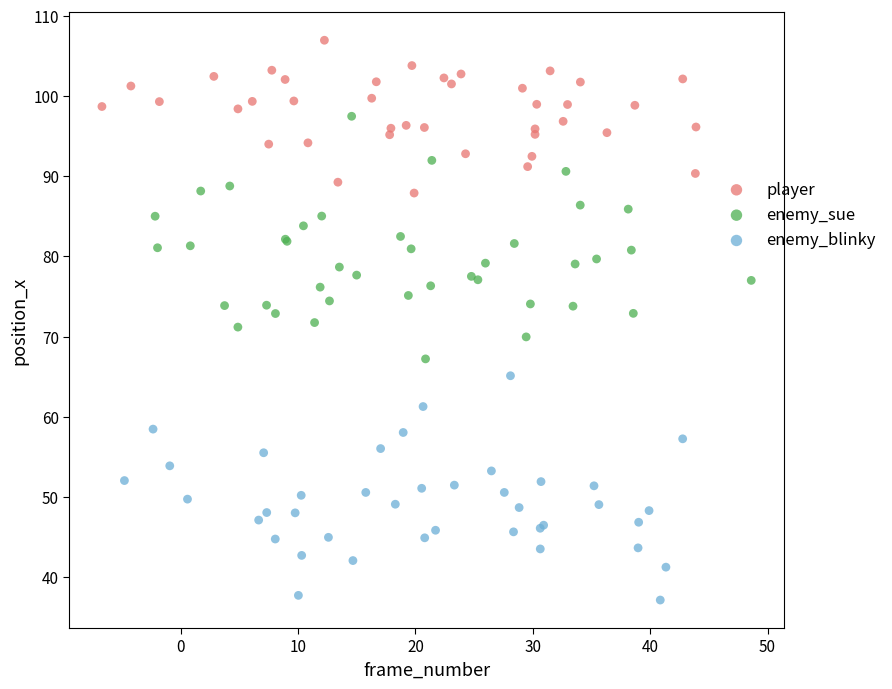

Which series reaches the maximum Y coordinate?

player